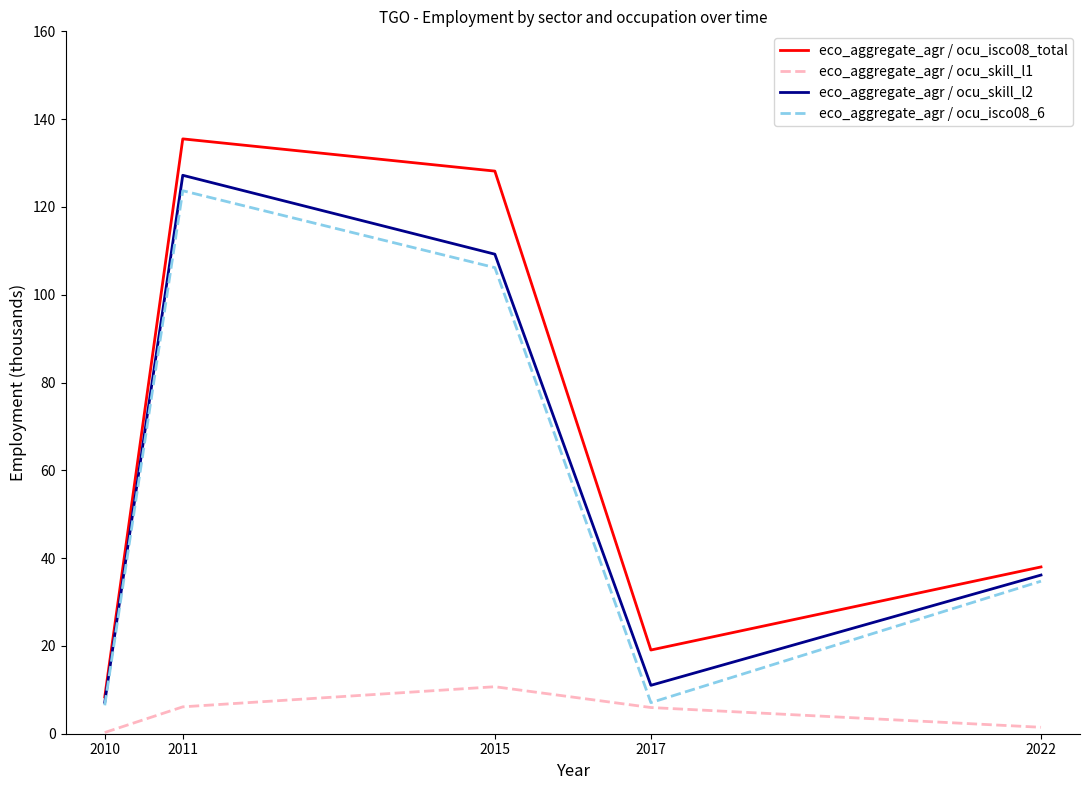

Does the chart display data point markers on the line(s)?

No